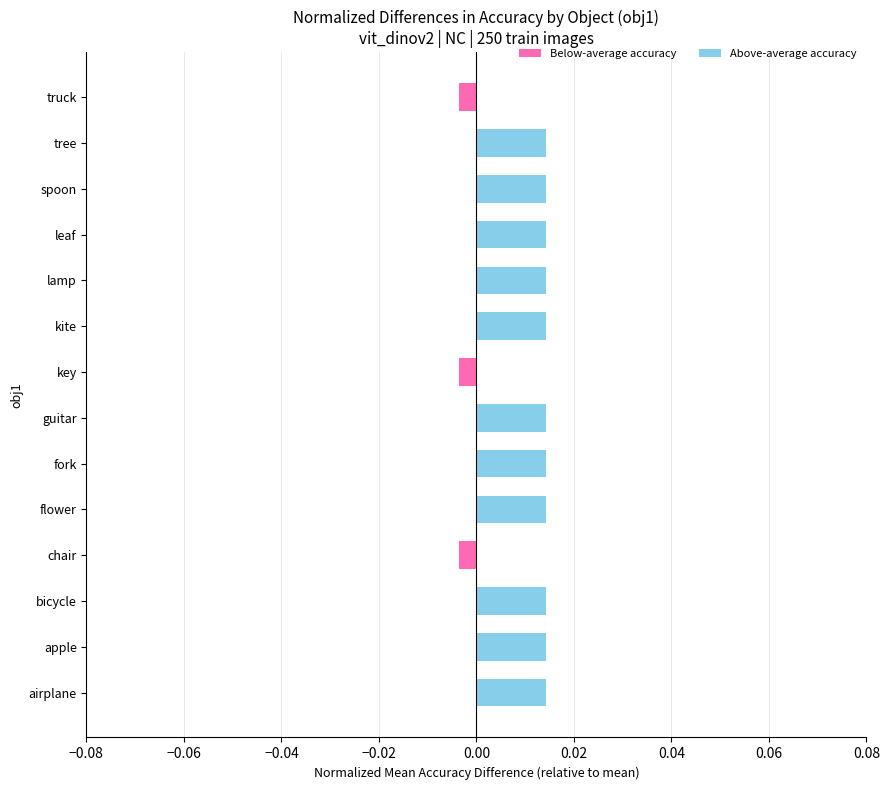

What are all the series names shown in the legend?

Below Average, Above Average